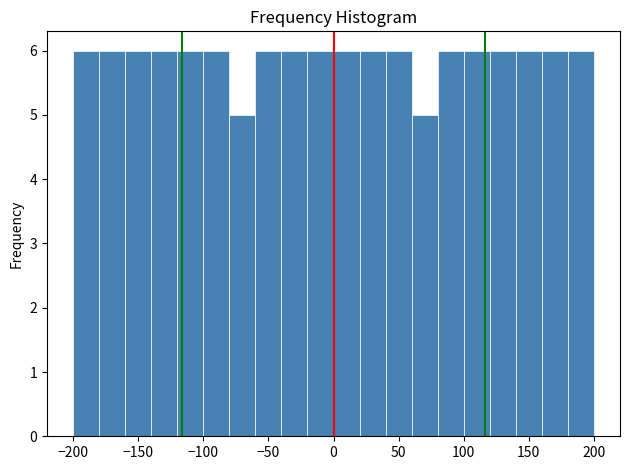

Reading left to right, transcribe this chart: for each bar, give the range it covers on the x-axis and its height. The values are not printed on the chart, so give them approximately, as read against the axis.

-200 to -180: 6
-180 to -160: 6
-160 to -140: 6
-140 to -120: 6
-120 to -100: 6
-100 to -80: 6
-80 to -60: 5
-60 to -40: 6
-40 to -20: 6
-20 to 0: 6
0 to 20: 6
20 to 40: 6
40 to 60: 6
60 to 80: 5
80 to 100: 6
100 to 120: 6
120 to 140: 6
140 to 160: 6
160 to 180: 6
180 to 200: 6